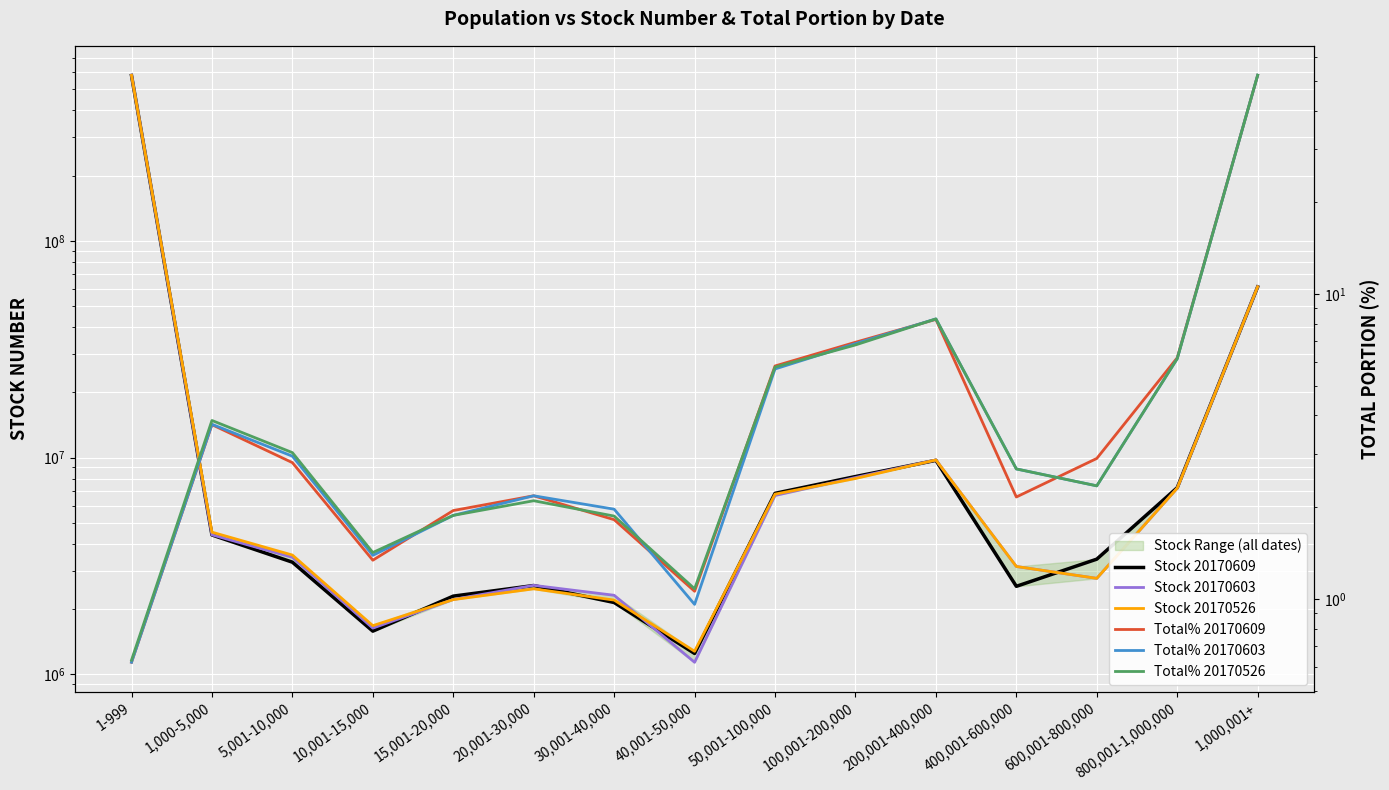

How many distinct data groups are displayed?

6